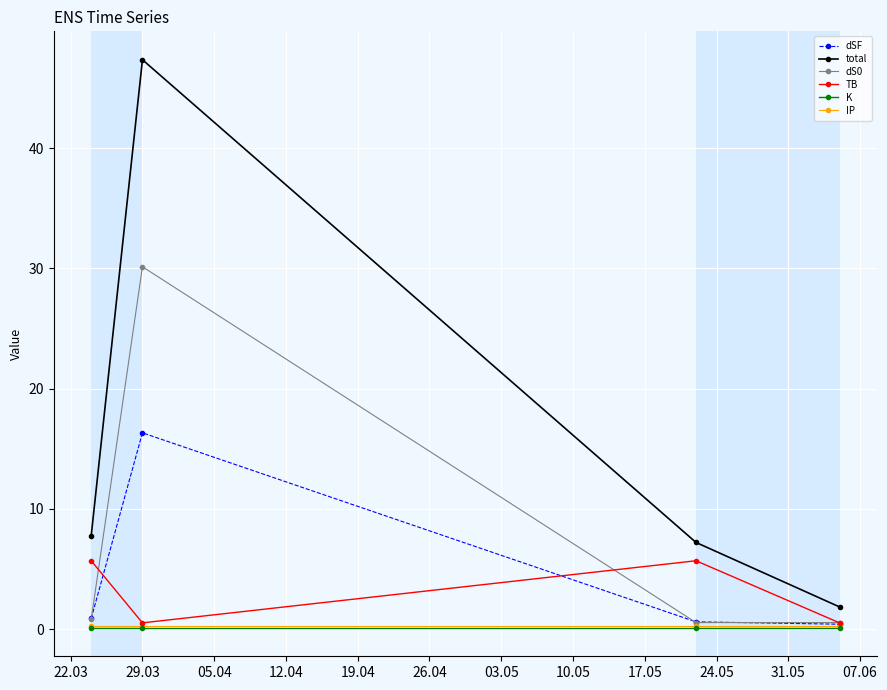

Which series has the largest total across all categories?

total